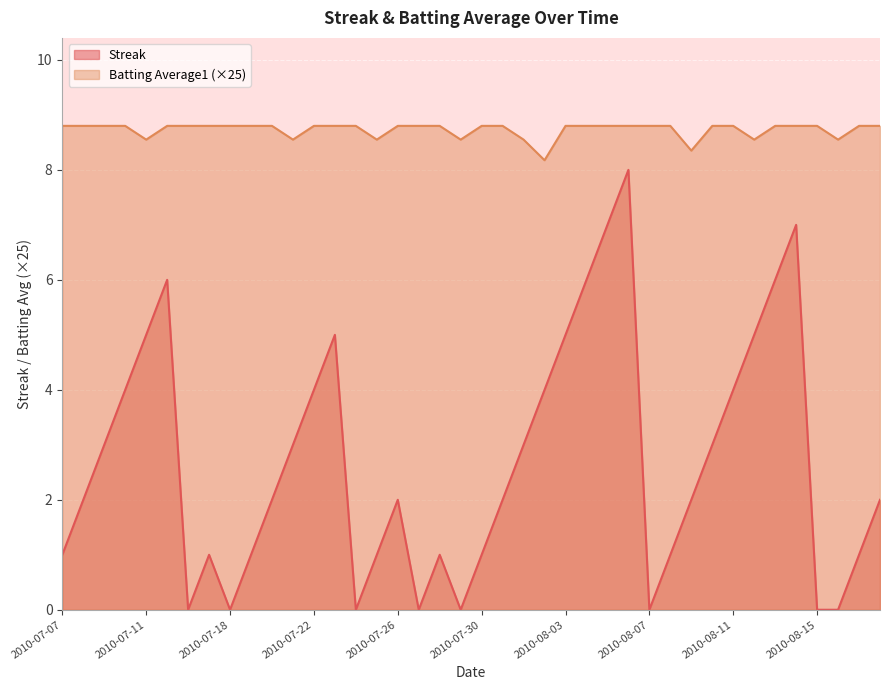

At which category is the sum across all series the highest?

2010-08-06